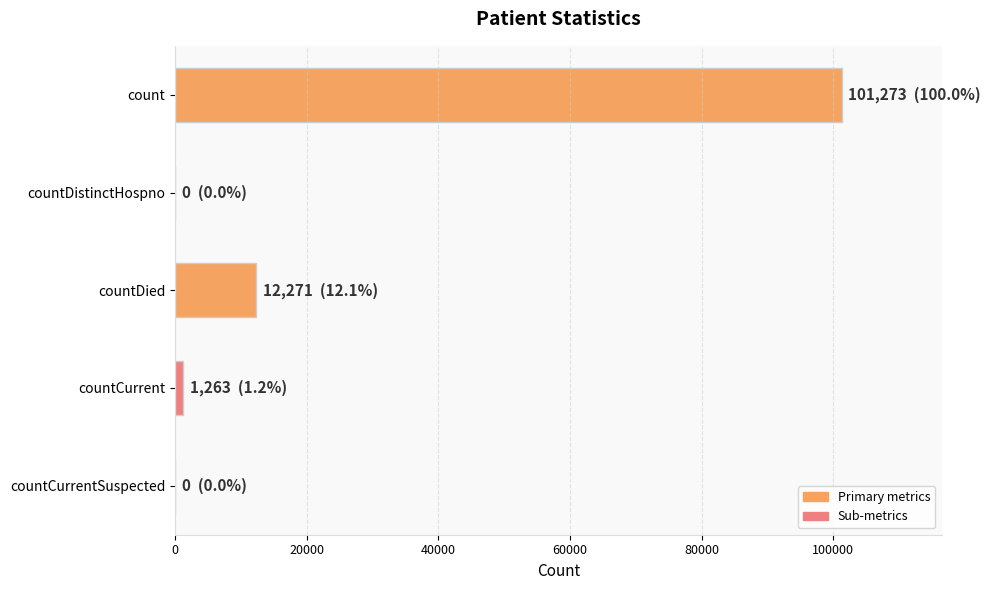

Does the chart contain stacked bars?

No